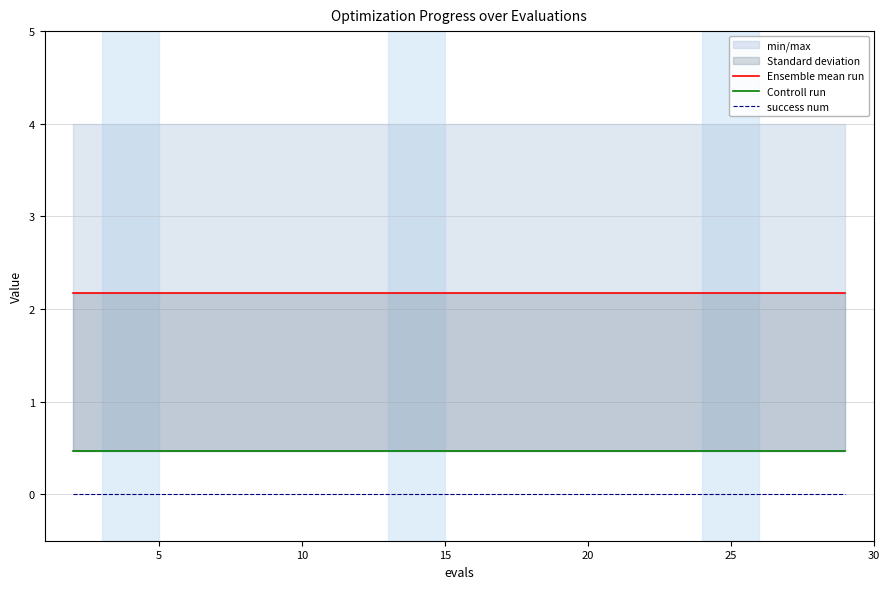

True or false: Ensemble mean run has more than 2 interior local peaks.

False